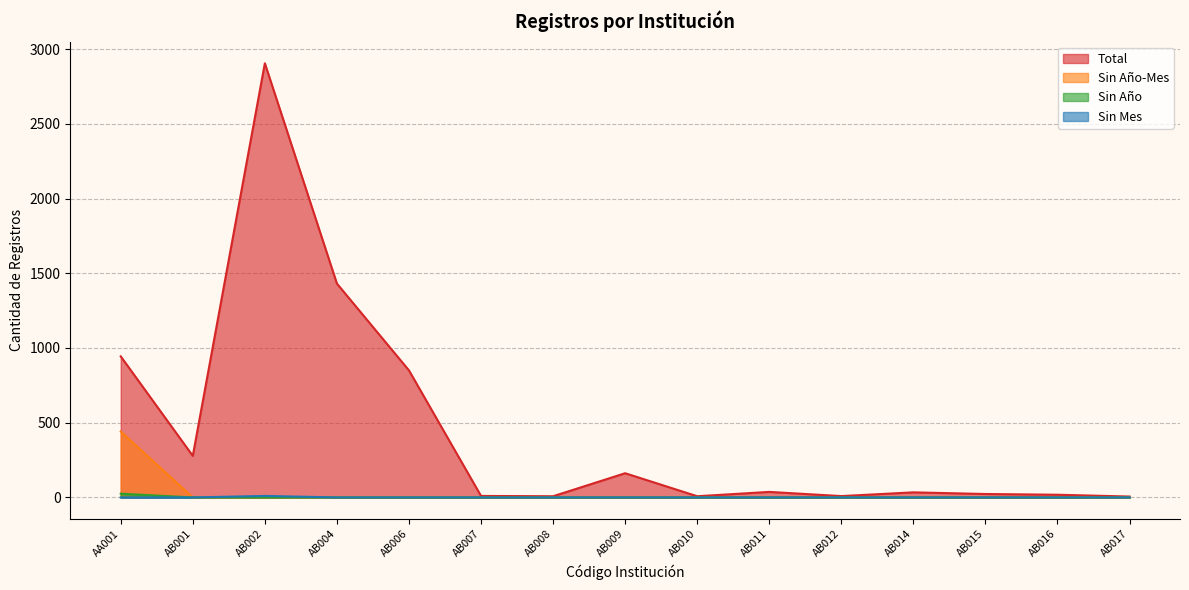

At AB009, list the series in order from smallest to largest.

Sin Año-Mes, Sin Año, Sin Mes, Total